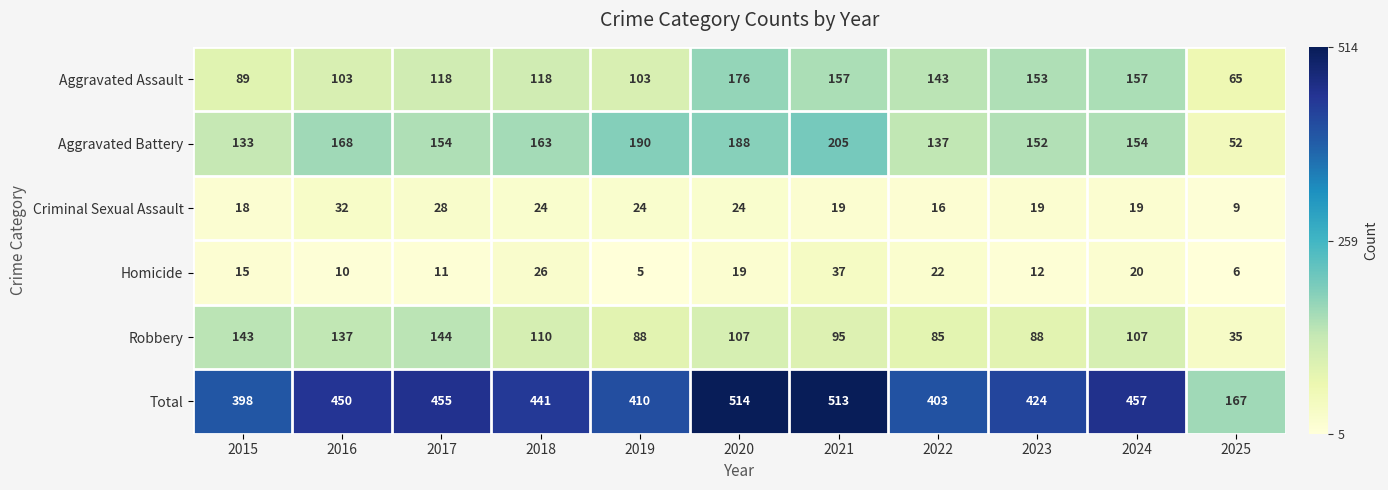

What is the difference between the second highest and minimum values in the Aggravated Battery series?

138